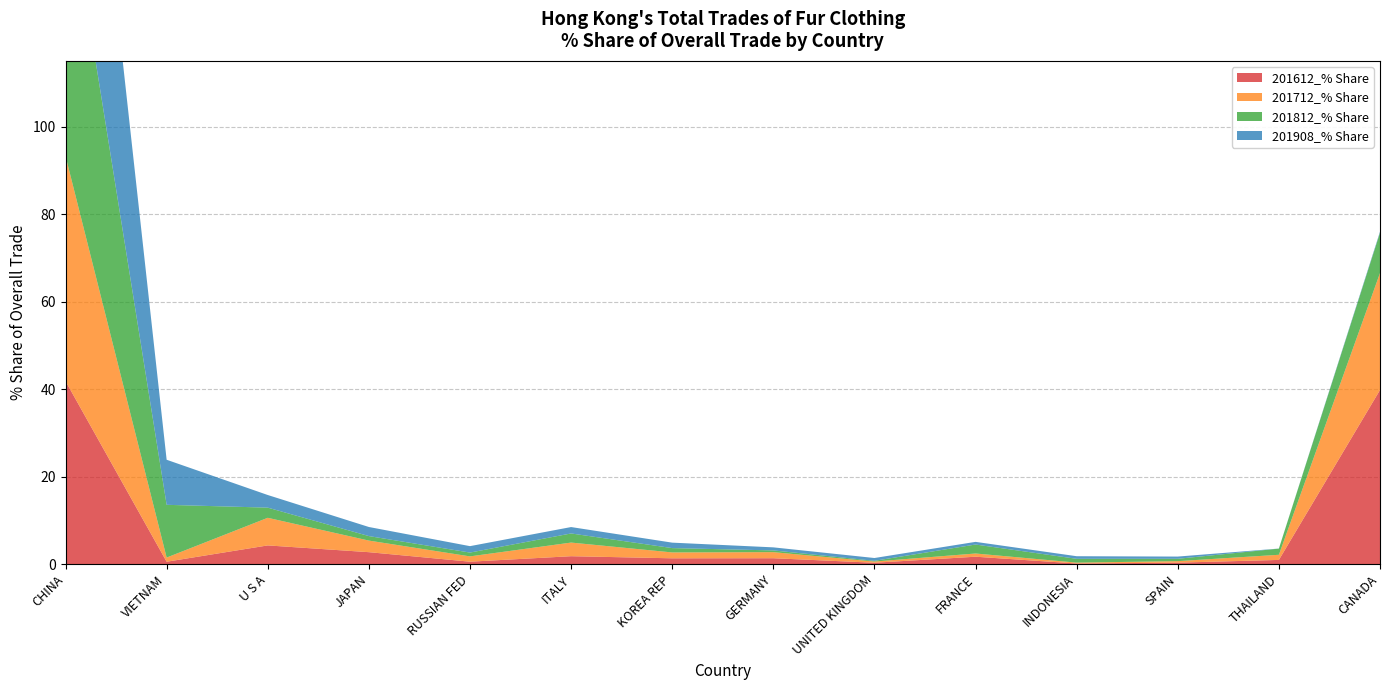

Reading left to right, transcribe all the data shown in this chart.

201612_% Share: CHINA=41.8	VIETNAM=0.5	U S A=4.3	JAPAN=2.7	RUSSIAN FED=0.5	ITALY=1.8	KOREA REP=1.3	GERMANY=1.3	UNITED KINGDOM=0.3	FRANCE=1.7	INDONESIA=0.1	SPAIN=0.3	THAILAND=0.9	CANADA=39.8
201712_% Share: CHINA=51.5	VIETNAM=1.0	U S A=6.3	JAPAN=2.6	RUSSIAN FED=1.2	ITALY=3.1	KOREA REP=1.3	GERMANY=1.4	UNITED KINGDOM=0.3	FRANCE=0.7	INDONESIA=0.2	SPAIN=0.3	THAILAND=1.2	CANADA=26.7
201812_% Share: CHINA=64.6	VIETNAM=12.1	U S A=2.3	JAPAN=1.0	RUSSIAN FED=0.9	ITALY=2.1	KOREA REP=1.0	GERMANY=0.4	UNITED KINGDOM=0.2	FRANCE=2.0	INDONESIA=0.9	SPAIN=0.5	THAILAND=1.4	CANADA=9.2
201908_% Share: CHINA=75.7	VIETNAM=10.3	U S A=2.9	JAPAN=2.1	RUSSIAN FED=1.5	ITALY=1.5	KOREA REP=1.2	GERMANY=0.7	UNITED KINGDOM=0.6	FRANCE=0.6	INDONESIA=0.6	SPAIN=0.5	THAILAND=0.0	CANADA=0.2